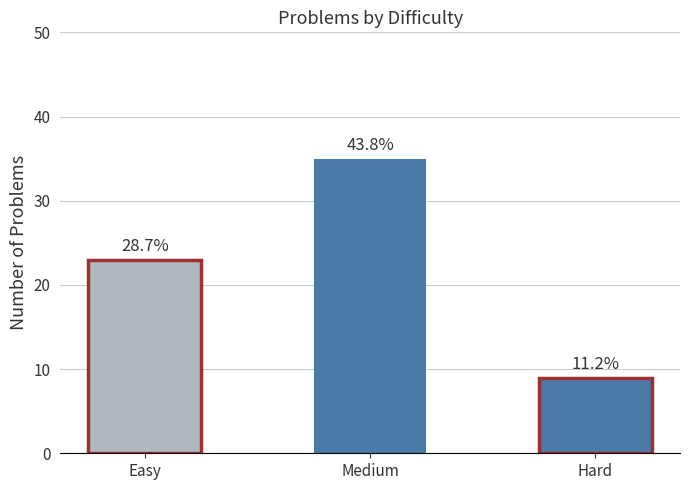

Does the chart contain any negative values?

No